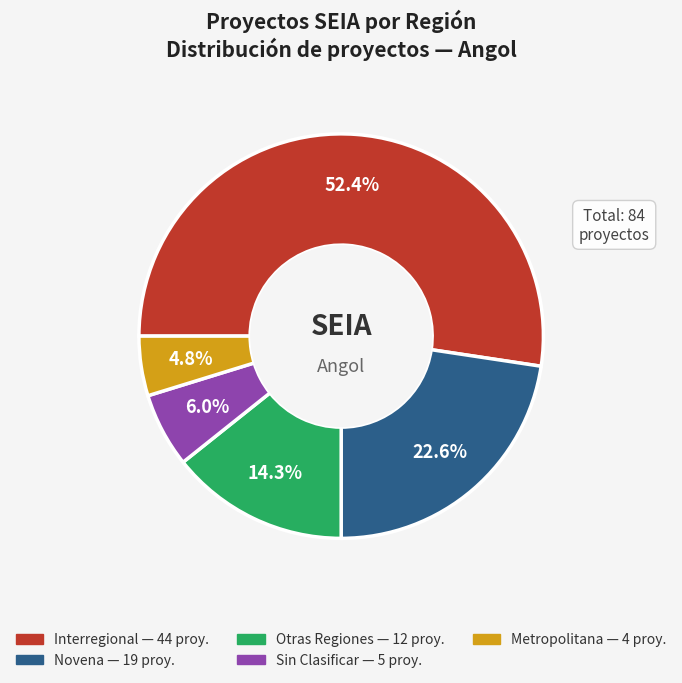

How many slices are in this pie chart?

5